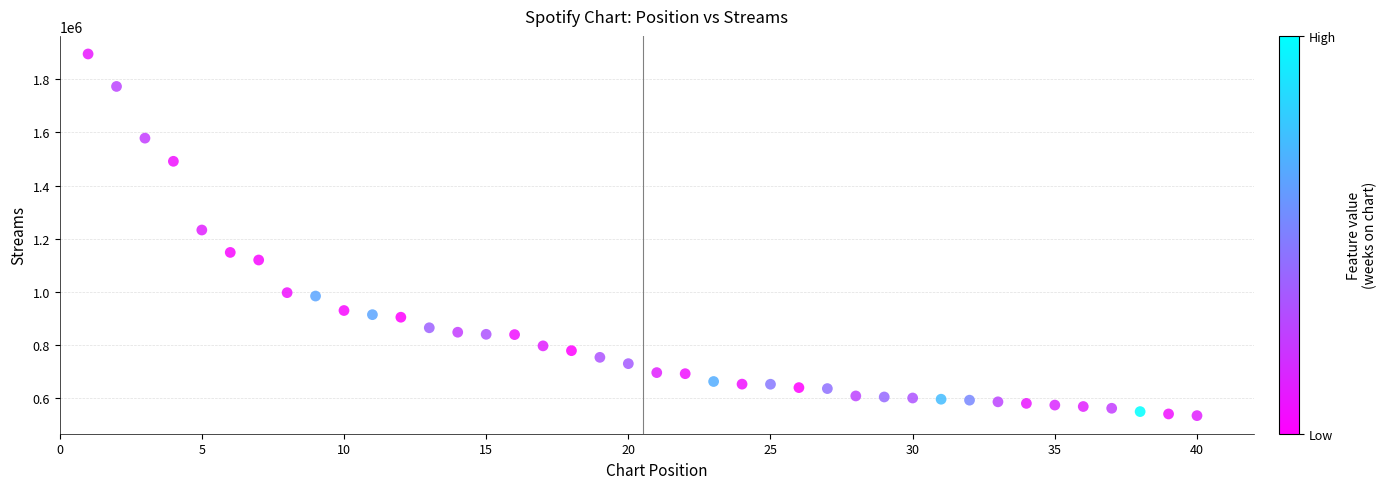

What Y value in the scatter plot is closest to 1214723?

1232777